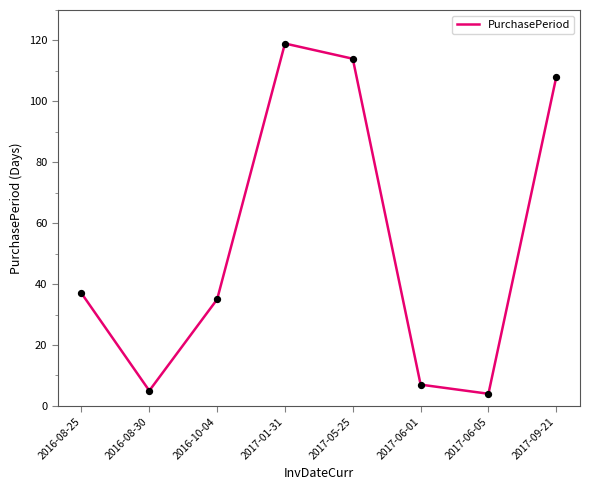

Which has a higher value, 2017-05-25 or 2017-06-05?

2017-05-25